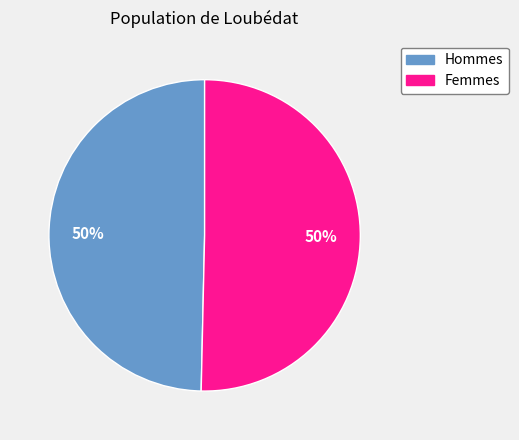

To the nearest percent, what is the average slice percentage?

50%